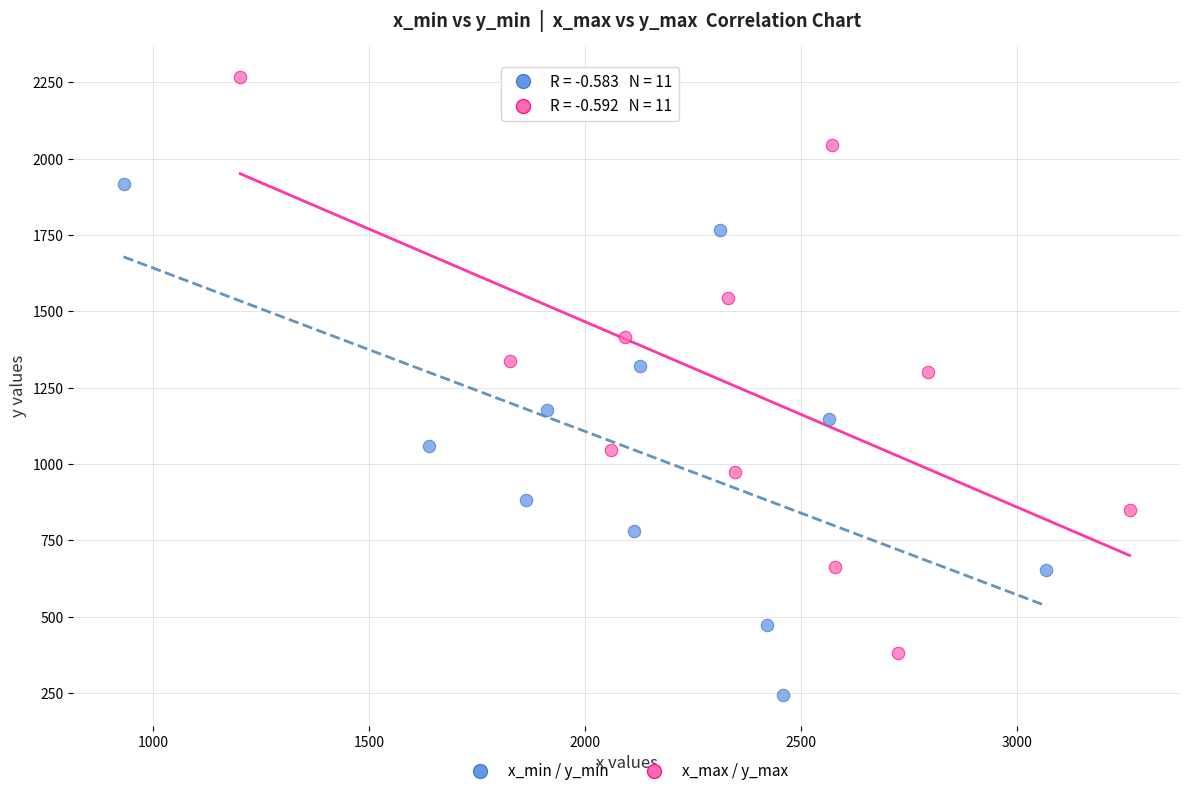

What are all the series names shown in the legend?

x_min / y_min, x_max / y_max